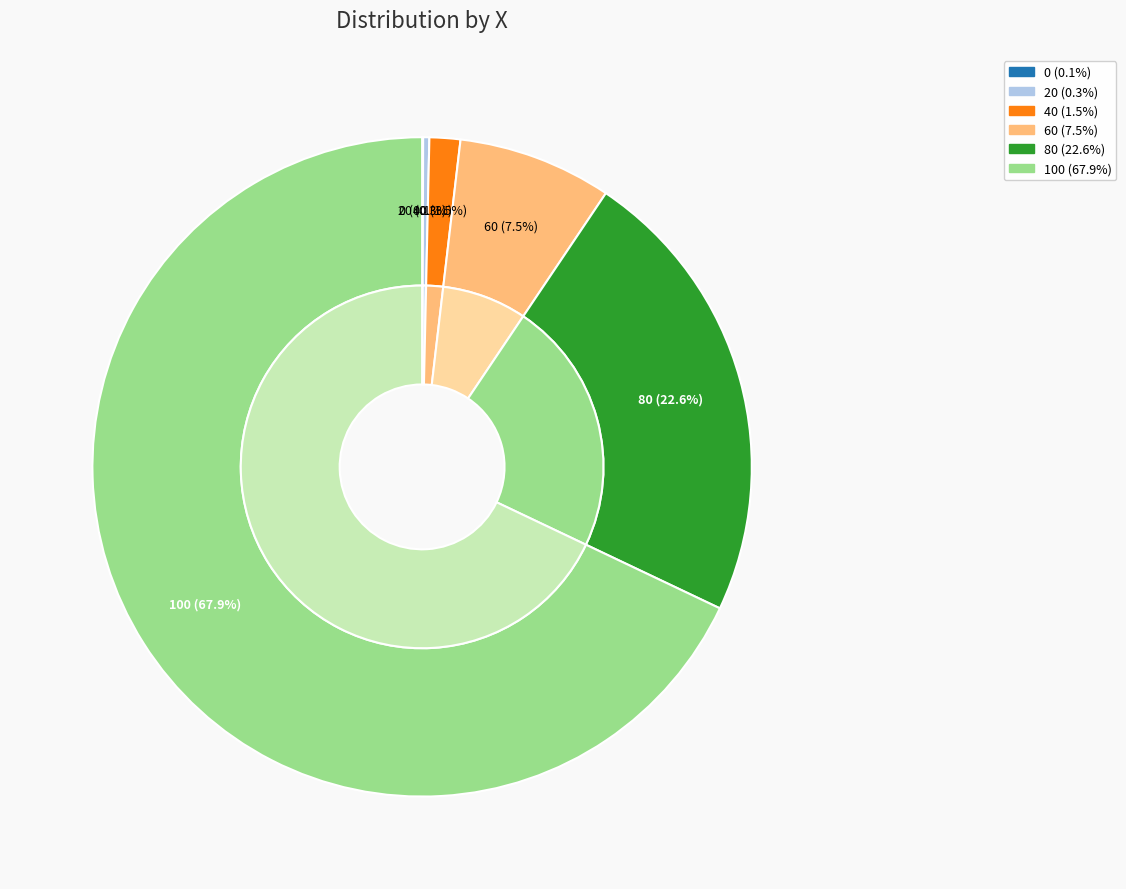

How many segments does this pie chart have?

6